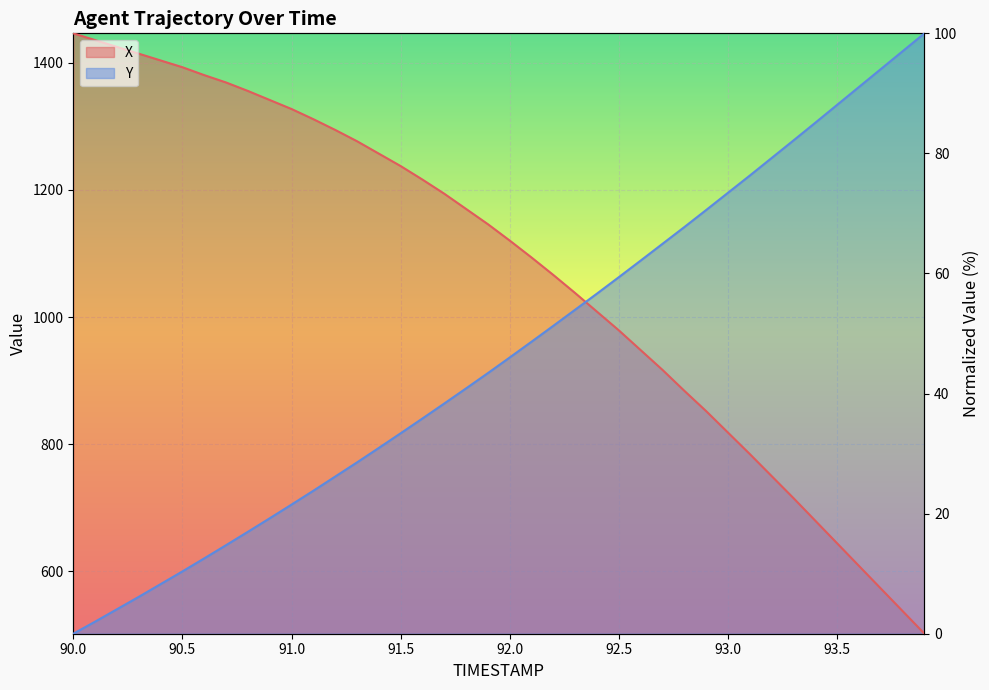

At which category is the sum across all series the highest?

91.7